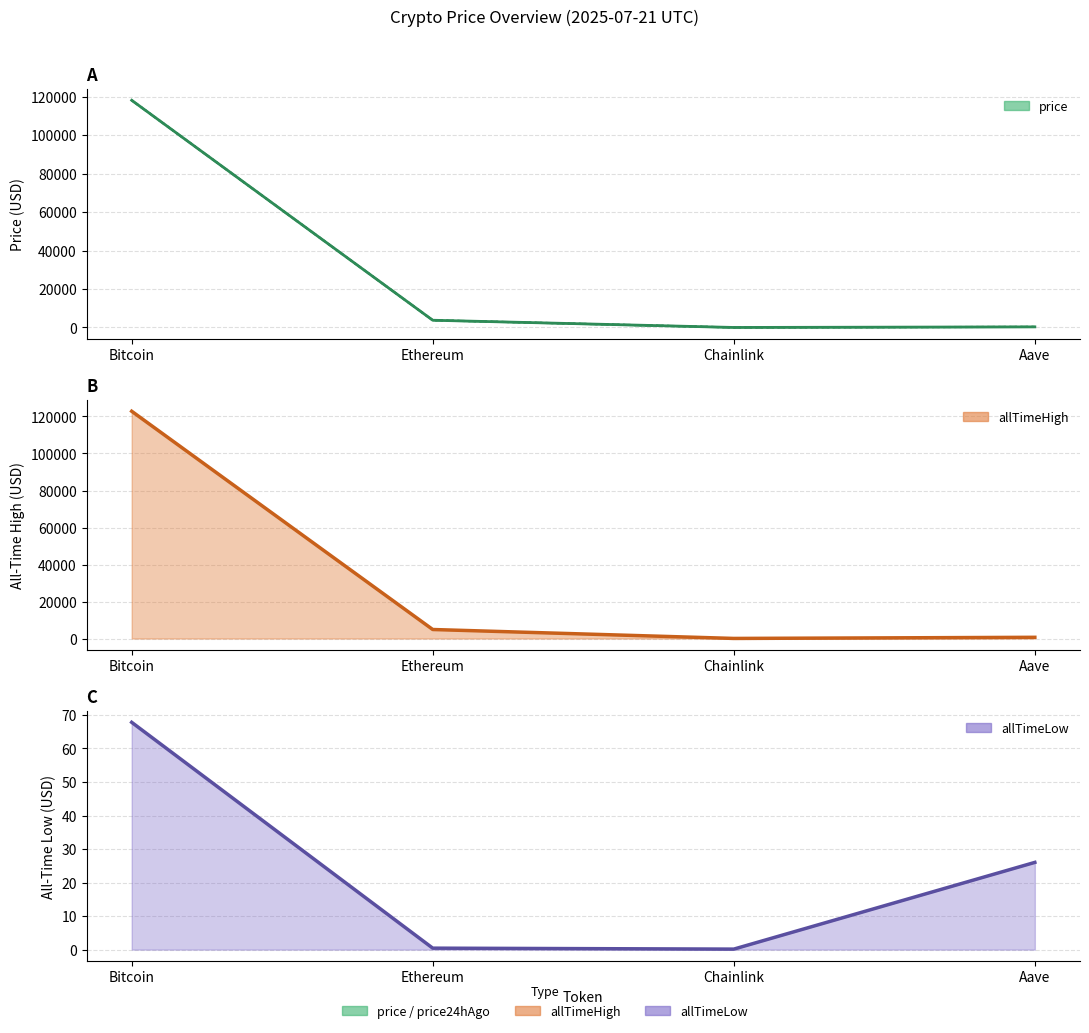

What is the value of the allTimeLow point at the 1st from the left?

67.8